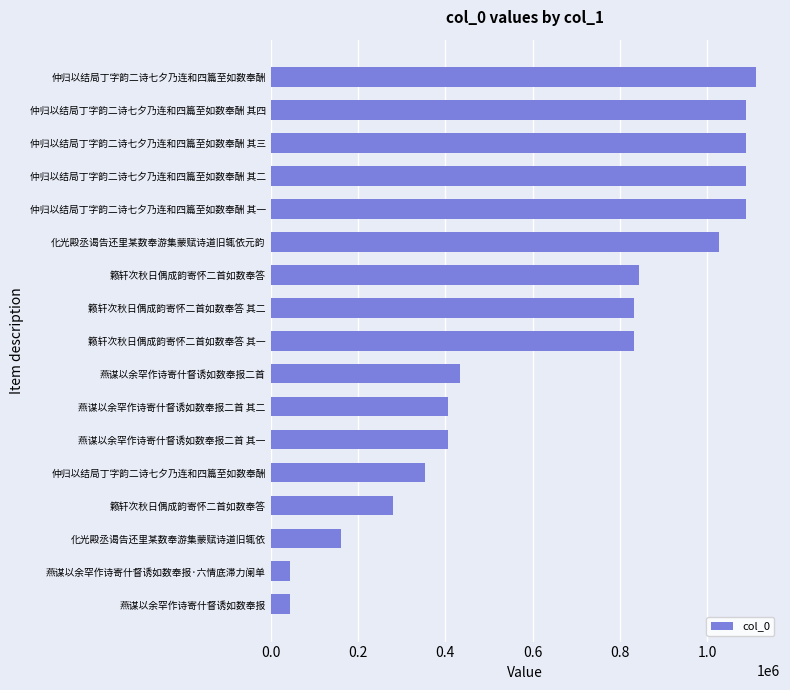

Are the bars horizontal?

Yes